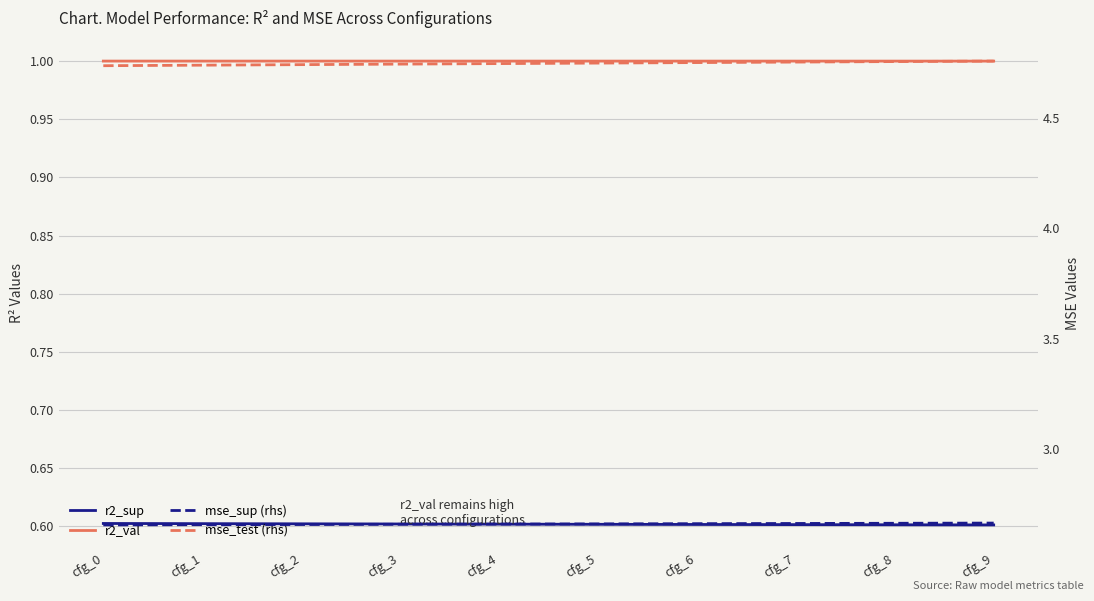

What is the sum of all r2_val values?

10.0